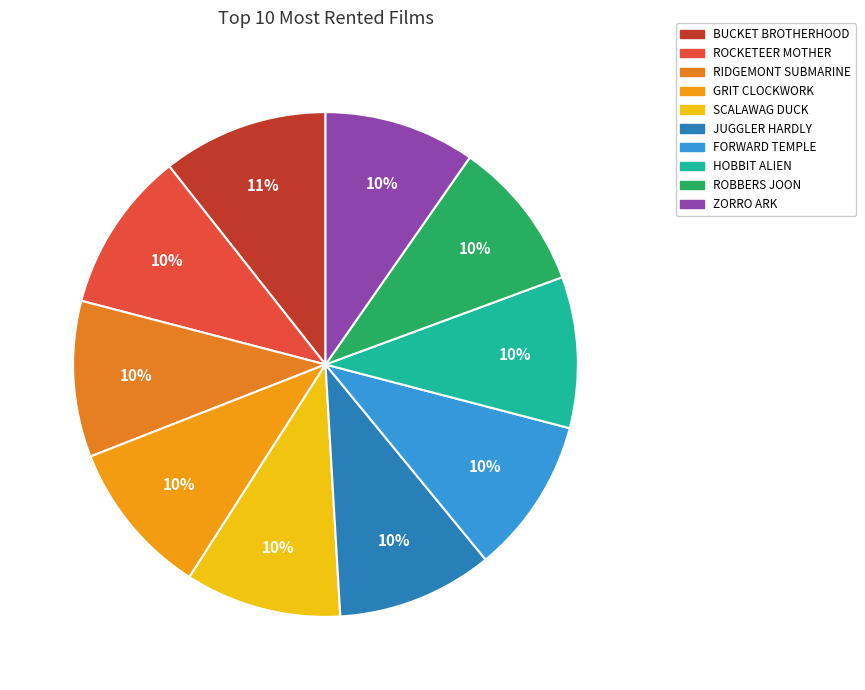

What percentage do JUGGLER HARDLY and SCALAWAG DUCK together represent?

20.0%